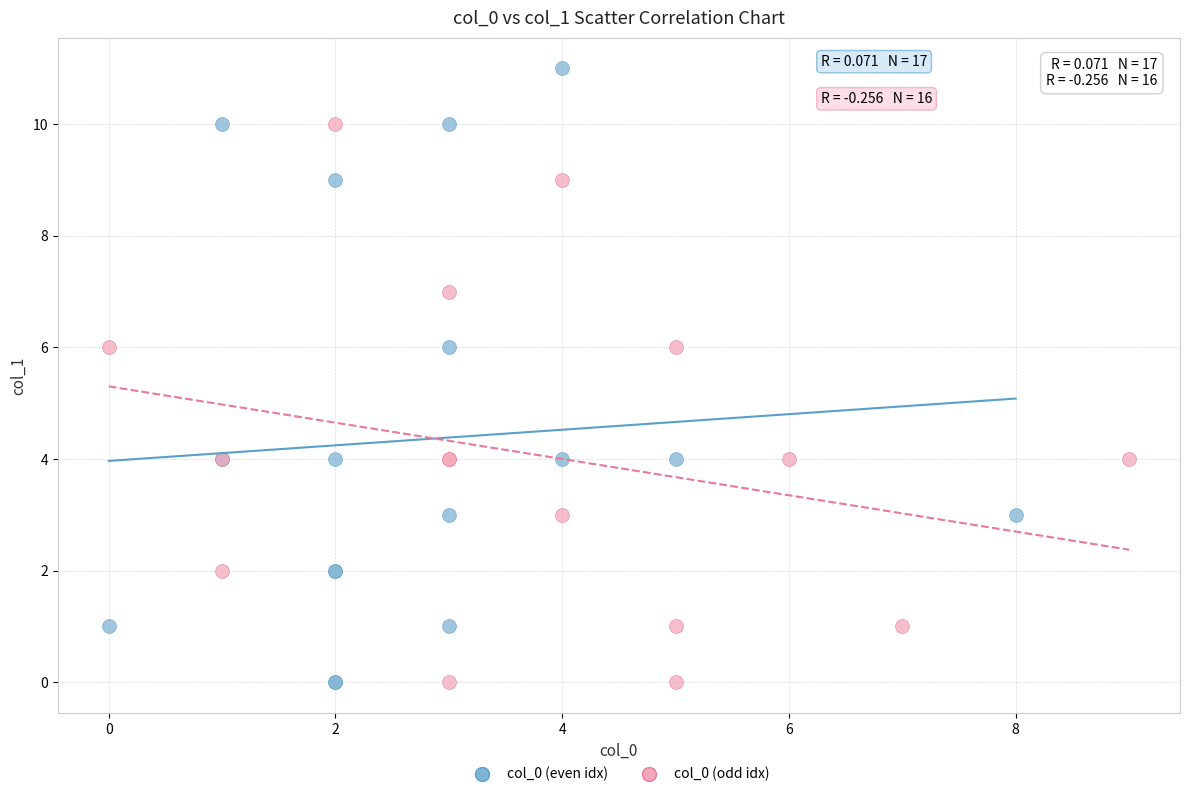

Which series contains the highest Y value?

col_0 (even idx)